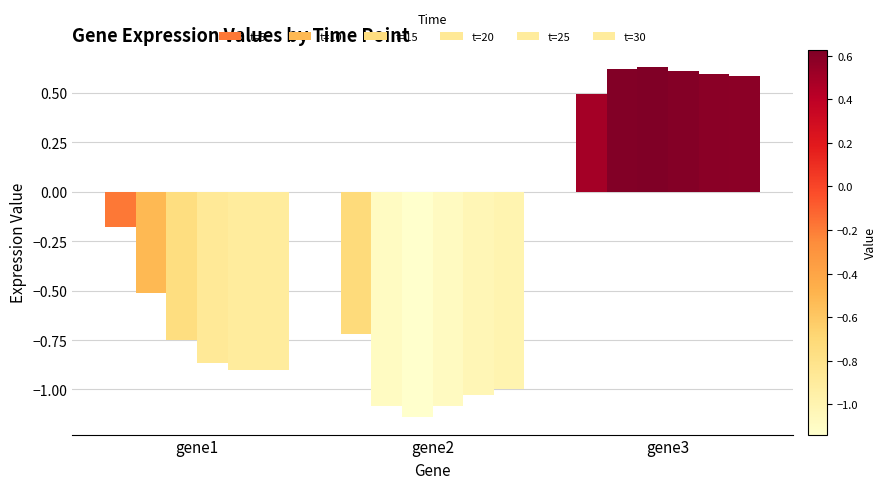

Between gene1 and gene3, which series saw the biggest shift?

t=25